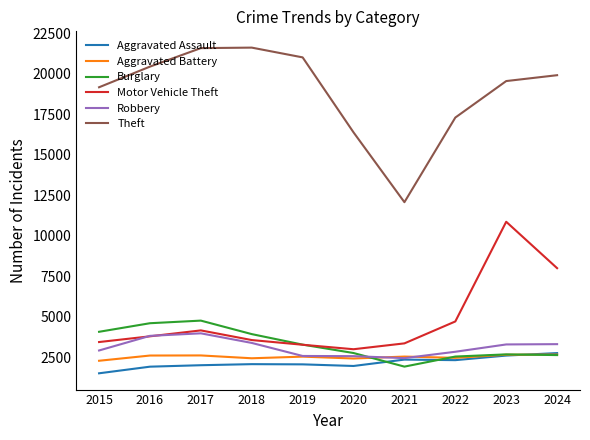

True or false: Aggravated Assault and Motor Vehicle Theft intersect in this chart.

False